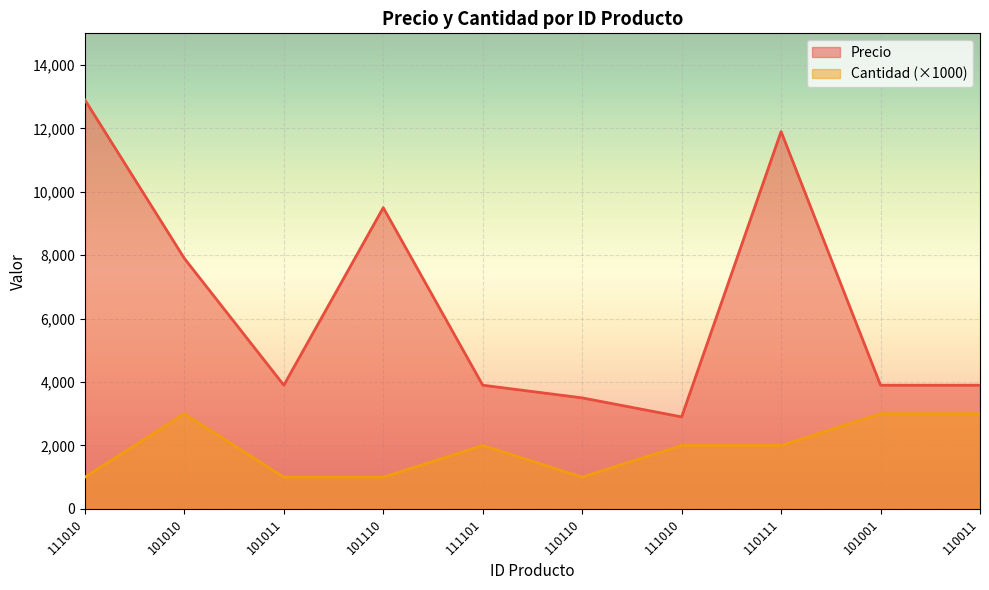

Is the value of Precio at 101001 greater than the value of Cantidad at 111010?

Yes